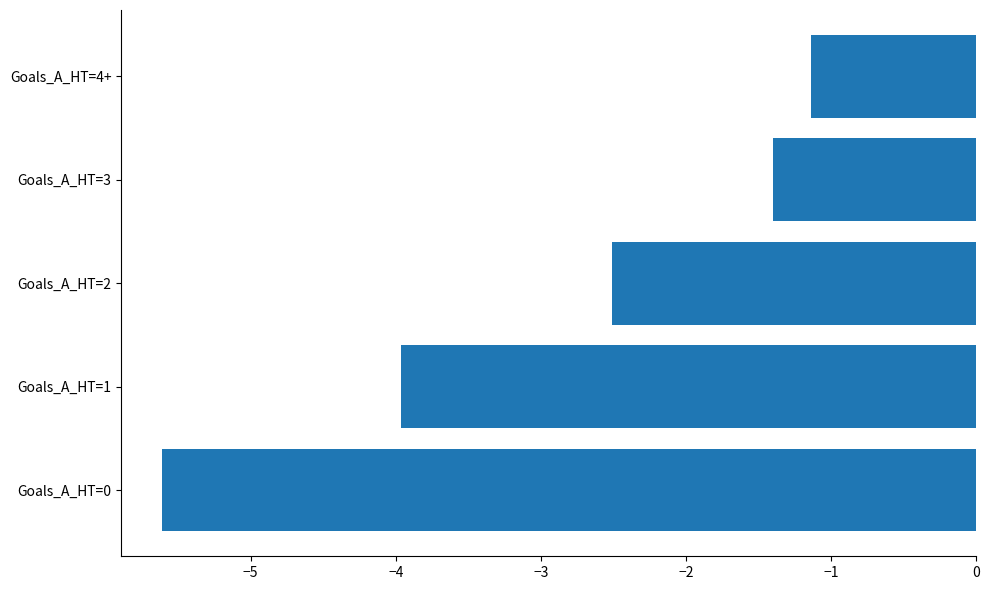

How many values are below -2?

3